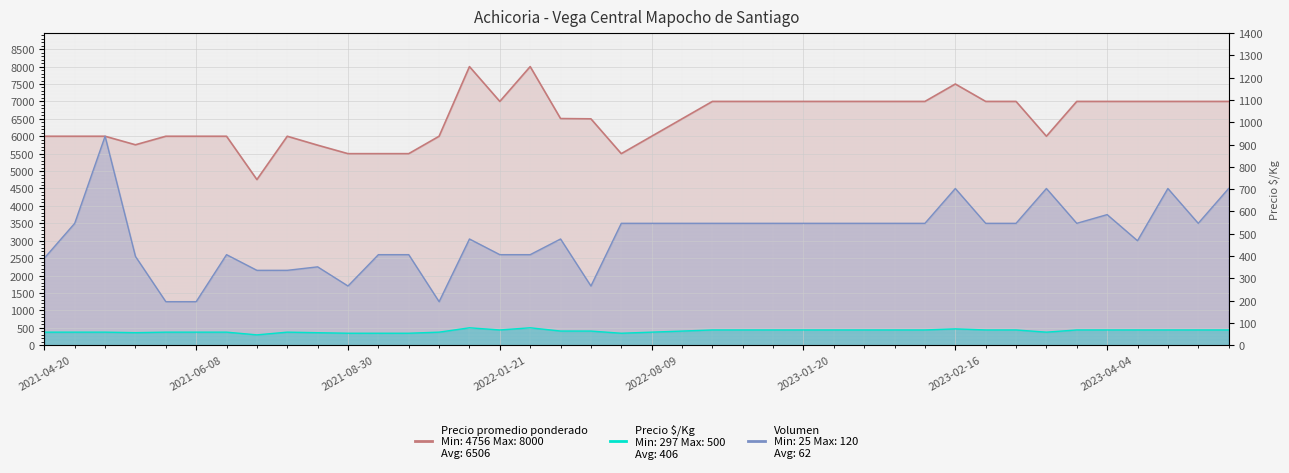

What is the spread (max minus min) of values at 2022-06-03?

5156